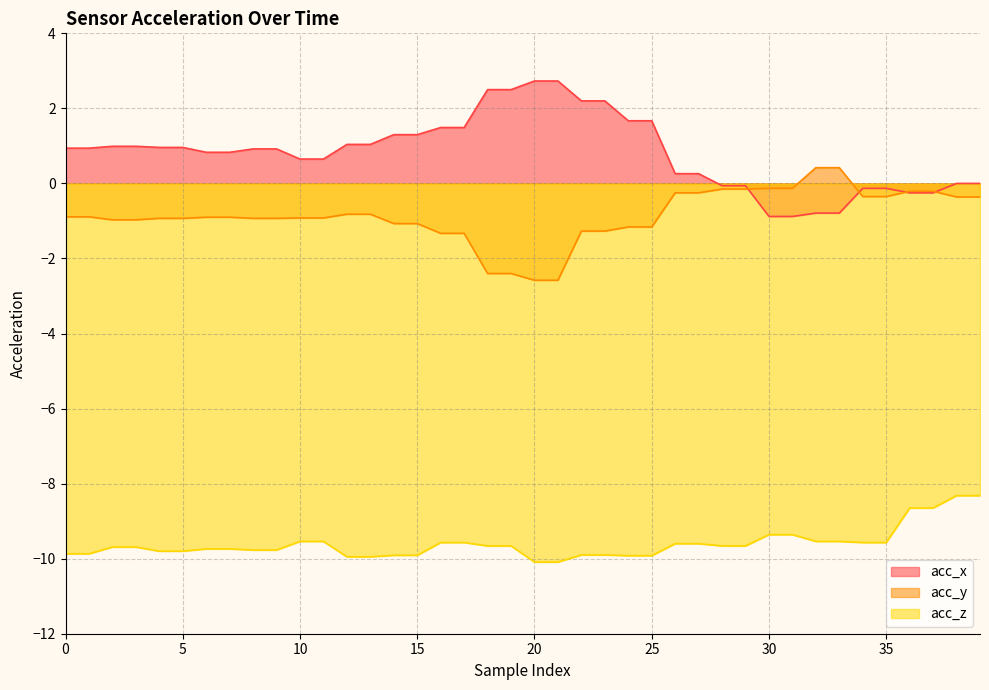

What are all the series names shown in the legend?

acc_x, acc_y, acc_z